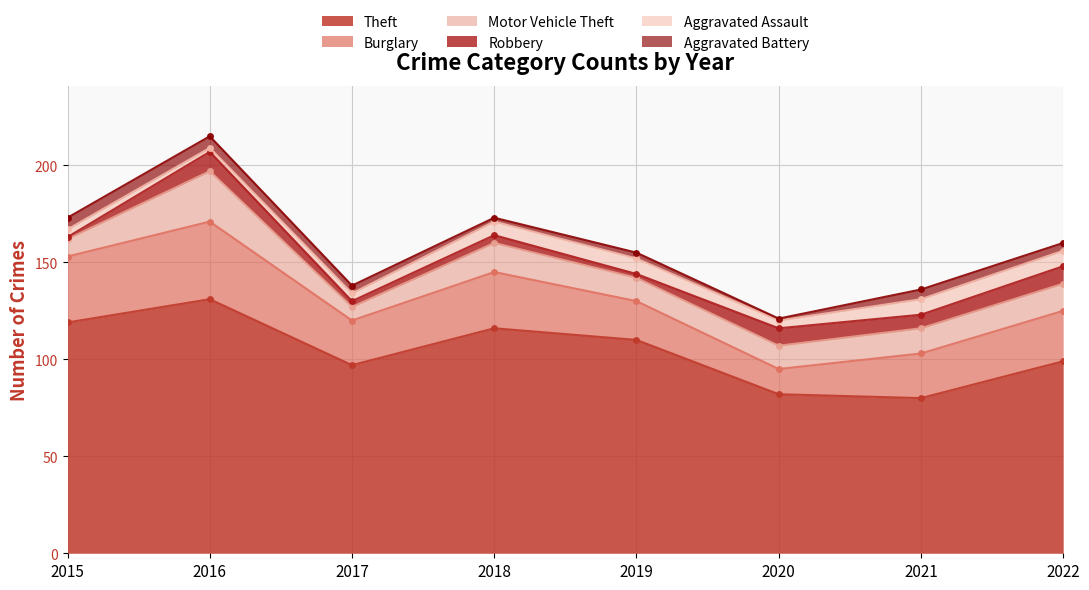

Reading left to right, what are all the values shown in this chart?

Theft: 119	131	97	116	110	82	80	99
Burglary: 34	40	23	29	20	13	23	26
Motor Vehicle Theft: 9	26	7	15	12	12	13	14
Robbery: 1	10	3	4	2	9	7	9
Aggravated Assault: 4	2	4	7	8	4	8	8
Aggravated Battery: 6	6	4	2	3	1	5	4